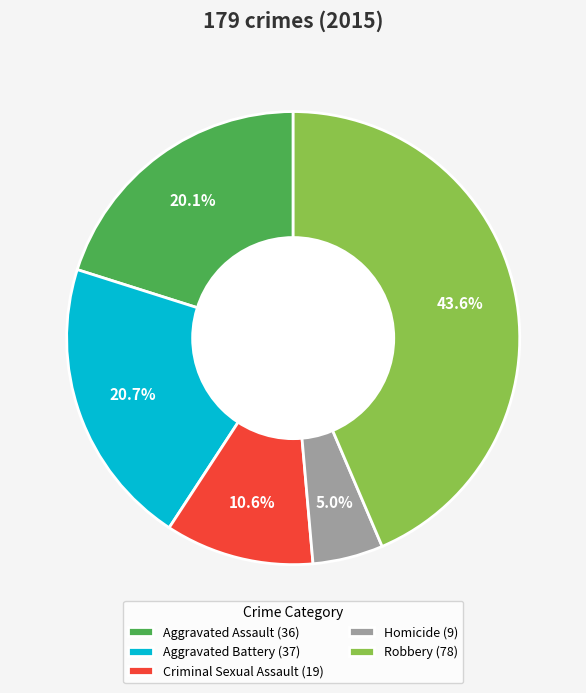

Is there any slice that represents more than half of the pie?

No